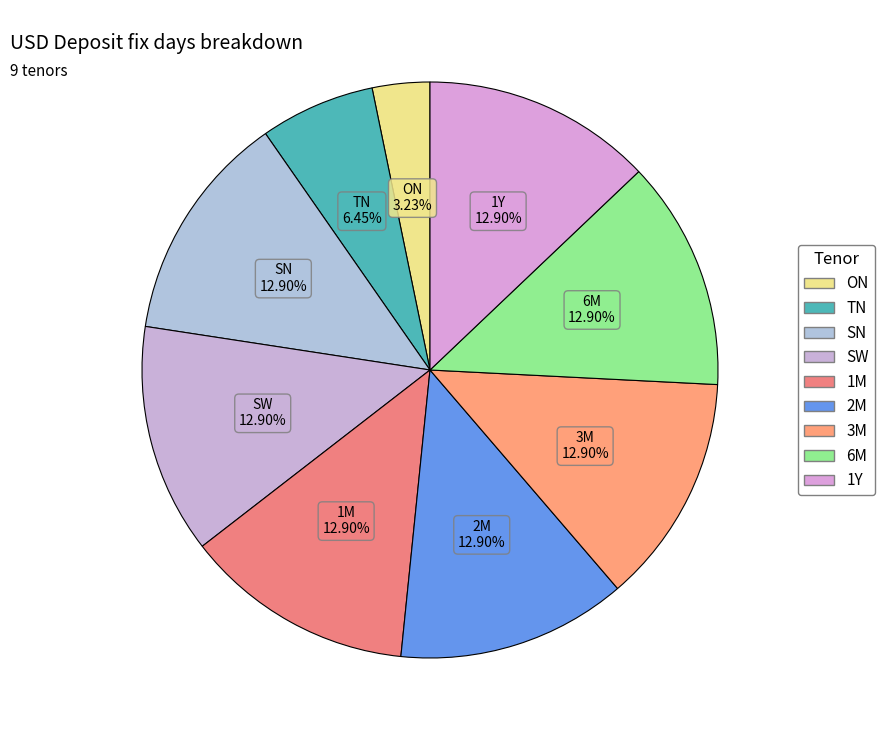

To the nearest percent, what is the combined percentage of 1M and TN?

19%